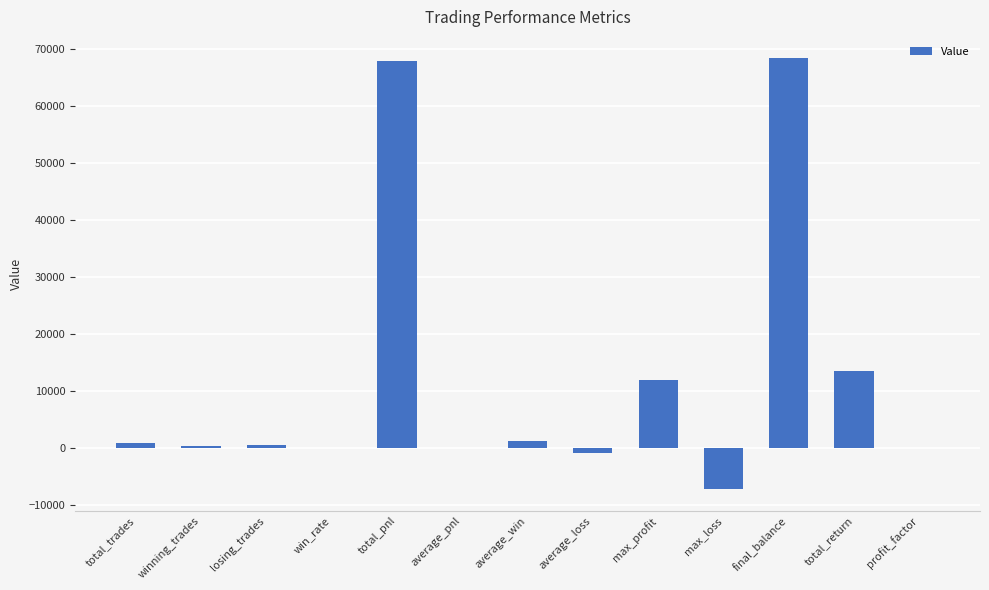

What is the sum of all values?

156760.9